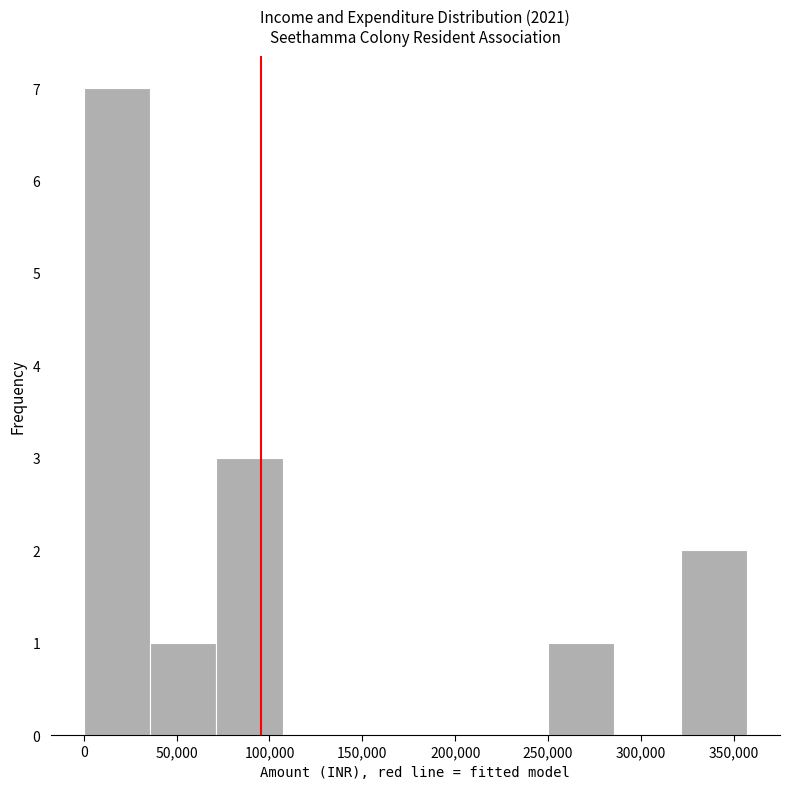

What is the height of the bar covering 70000 to 105000 on the x-axis? Neither the bar edges nor the heights are printed on the chart, so give them approximately, as read against the axes.

3